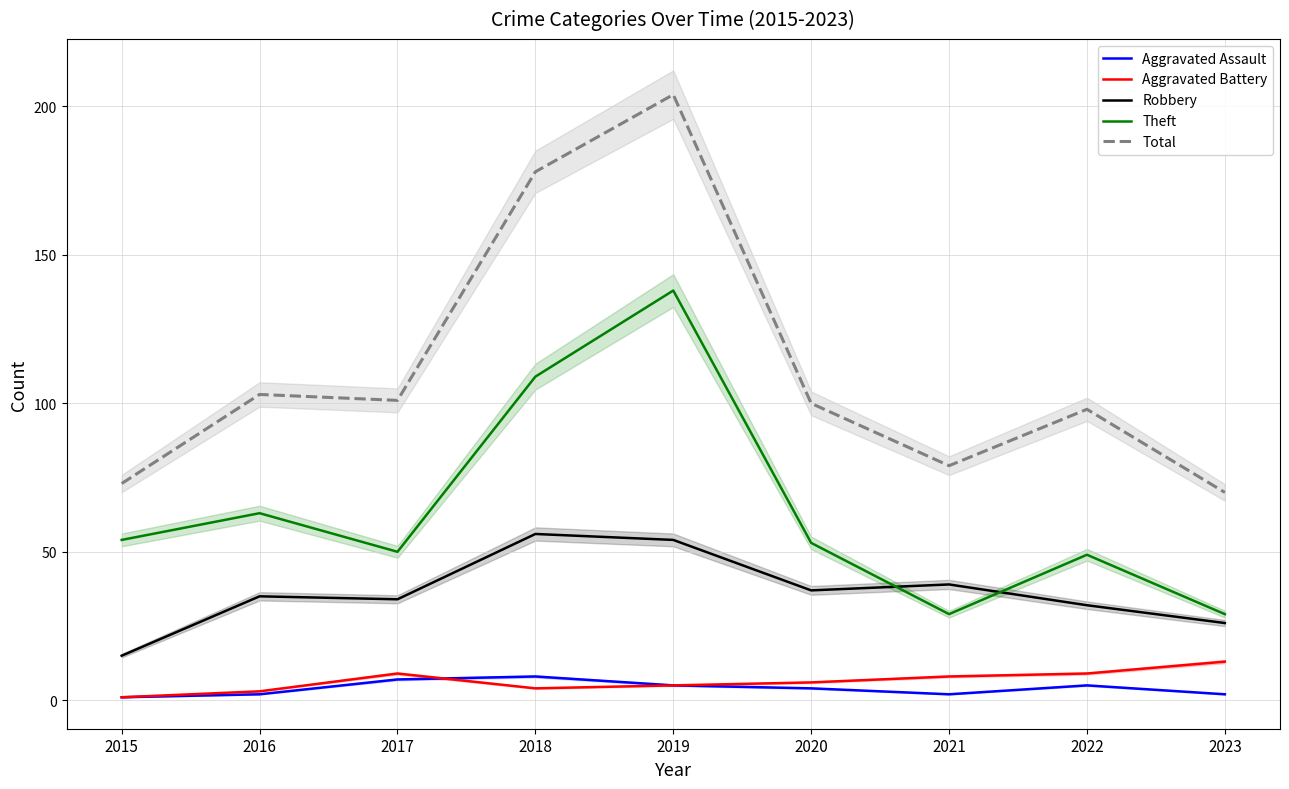

What is the difference between the maximum and second lowest values in the Robbery series?

30